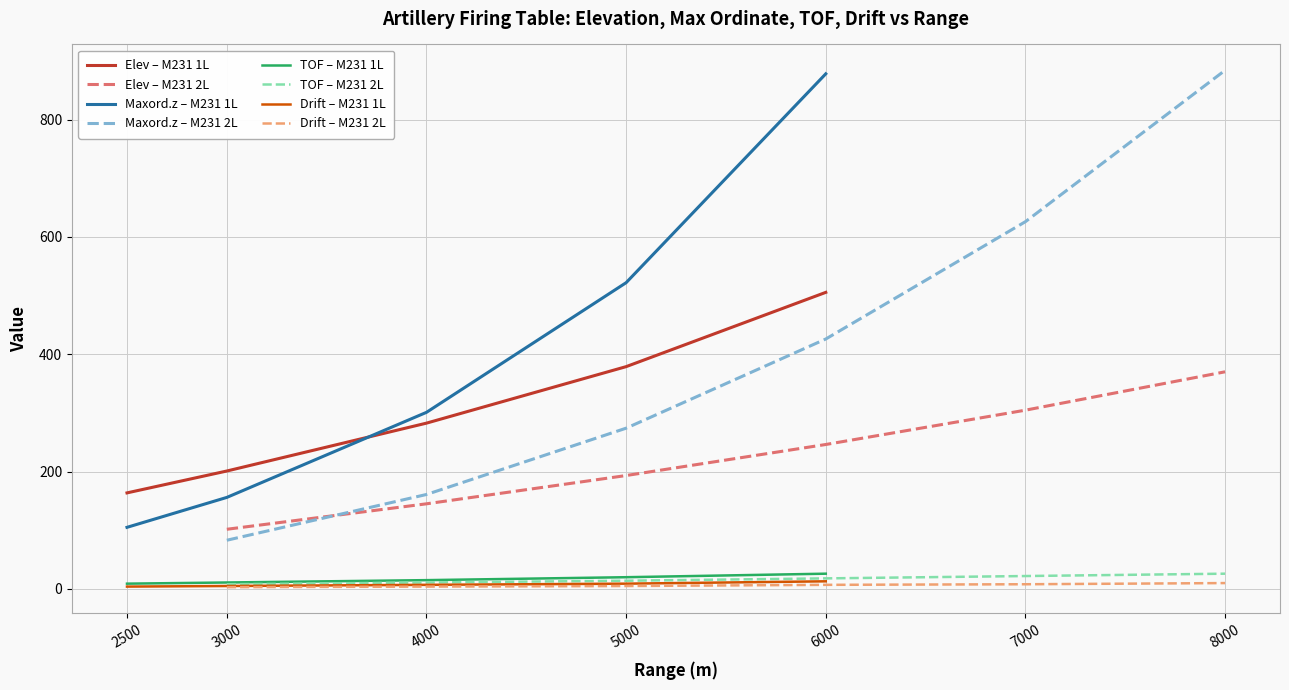

List the labels in order of Elev – M231 1L value, smallest first.

2500, 3000, 4000, 5000, 6000